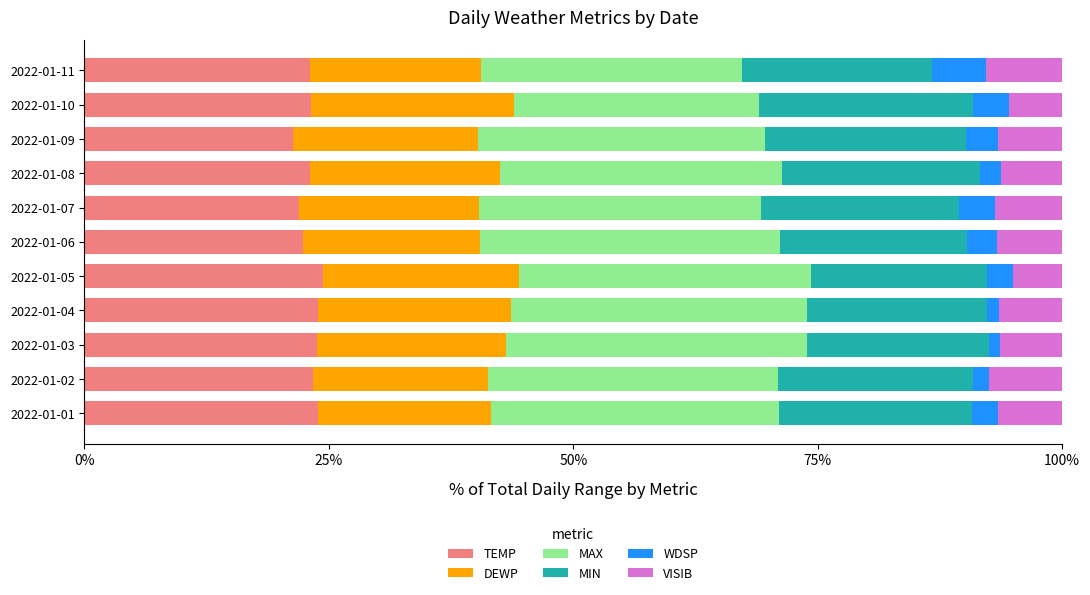

What is the difference between the maximum and minimum values in the TEMP series?

3.0